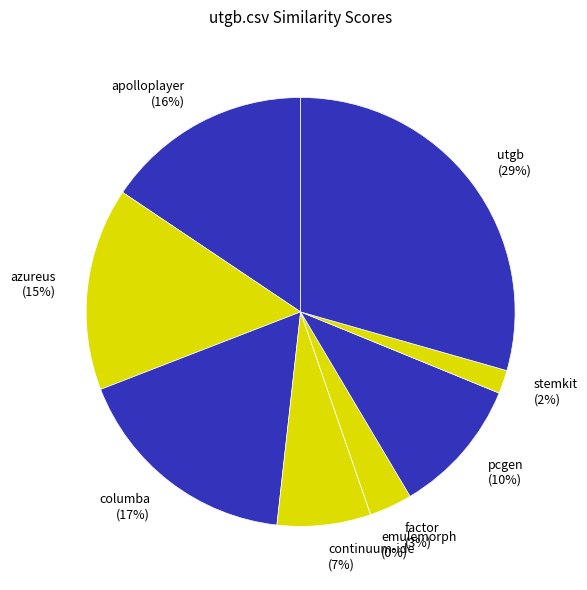

Does any single category account for the majority?

No